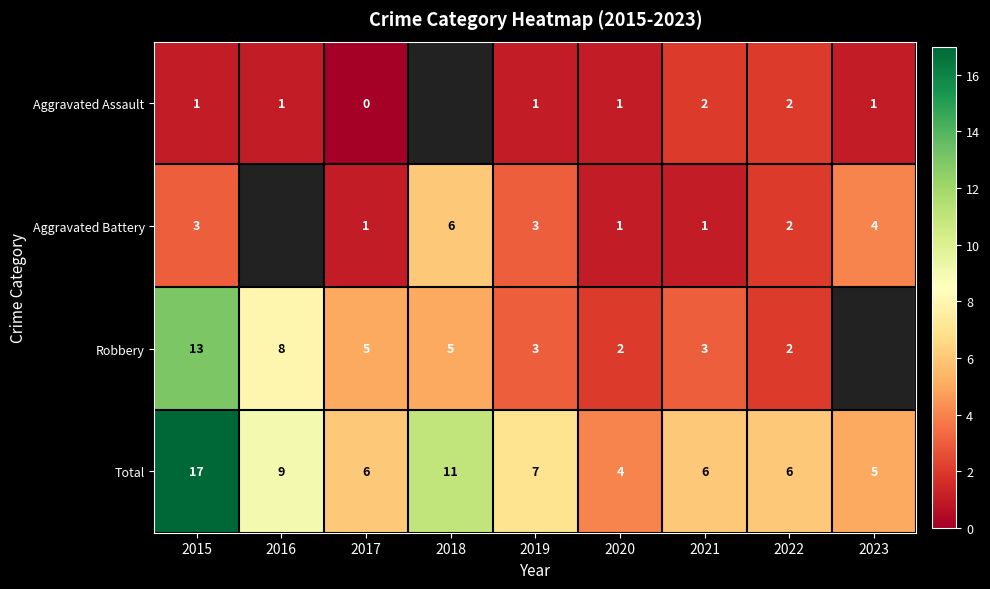

How many categories are shown in the chart?

9